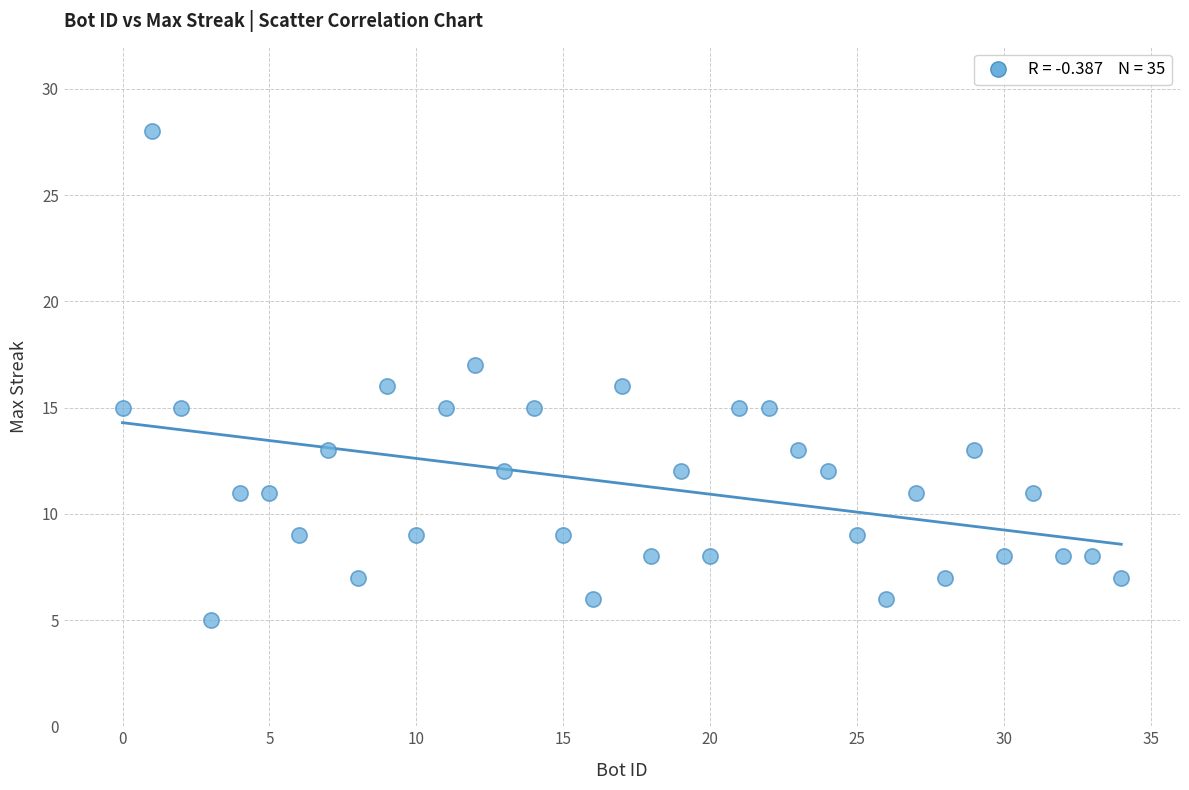

What is the range of X values (max minus min)?

34